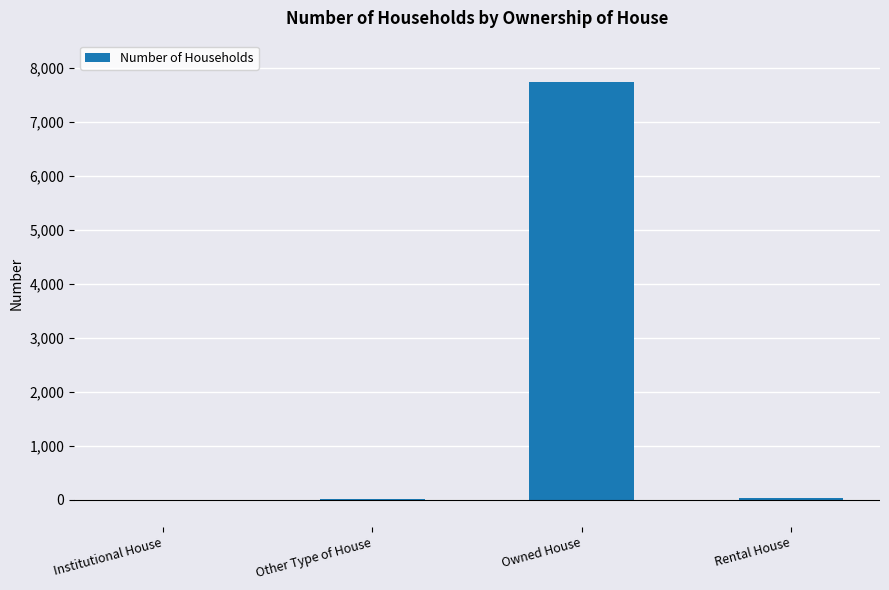

Does the chart contain stacked bars?

No